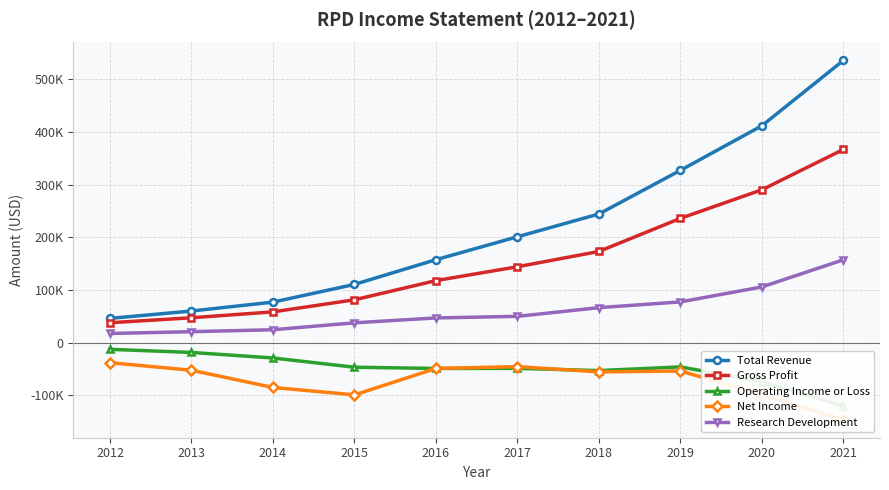

How many data points in Research Development are above 49900?

4